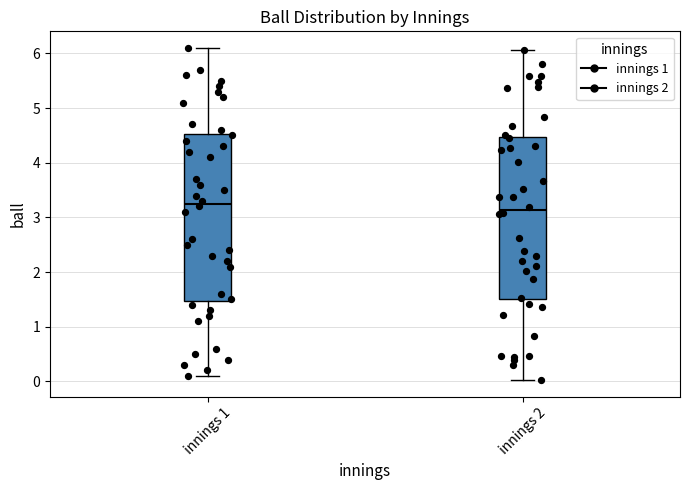

Reading left to right, transcribe this box plot: for each box, give where its median line is, the range the box spans, and where its two whiskers end, as read against the y-axis. The values are not printed on the chart, so give them approximately, as read against the axis.

innings 1: median 3.3, box 1.5 to 4.5, whiskers 0.1 to 6.1
innings 2: median 3.1, box 1.5 to 4.5, whiskers 0.0 to 6.1